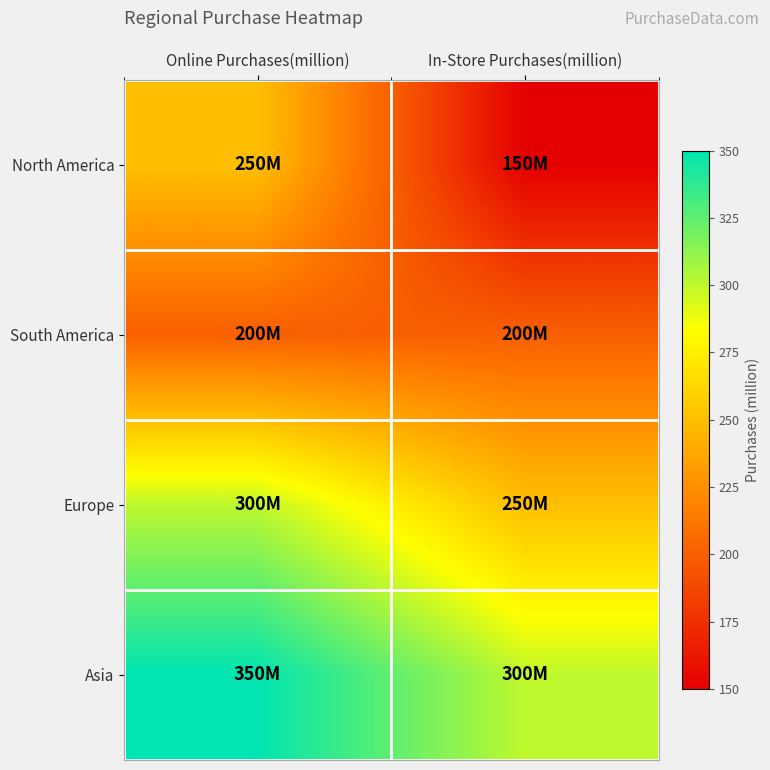

Reading left to right, list all the values displayed in this chart.

North America: Online Purchases(million)=250	In-Store Purchases(million)=150
South America: Online Purchases(million)=200	In-Store Purchases(million)=200
Europe: Online Purchases(million)=300	In-Store Purchases(million)=250
Asia: Online Purchases(million)=350	In-Store Purchases(million)=300